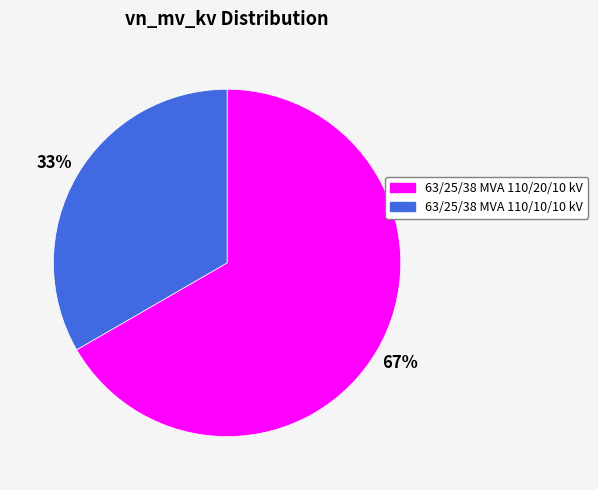

To the nearest percent, what is the average slice percentage?

50%